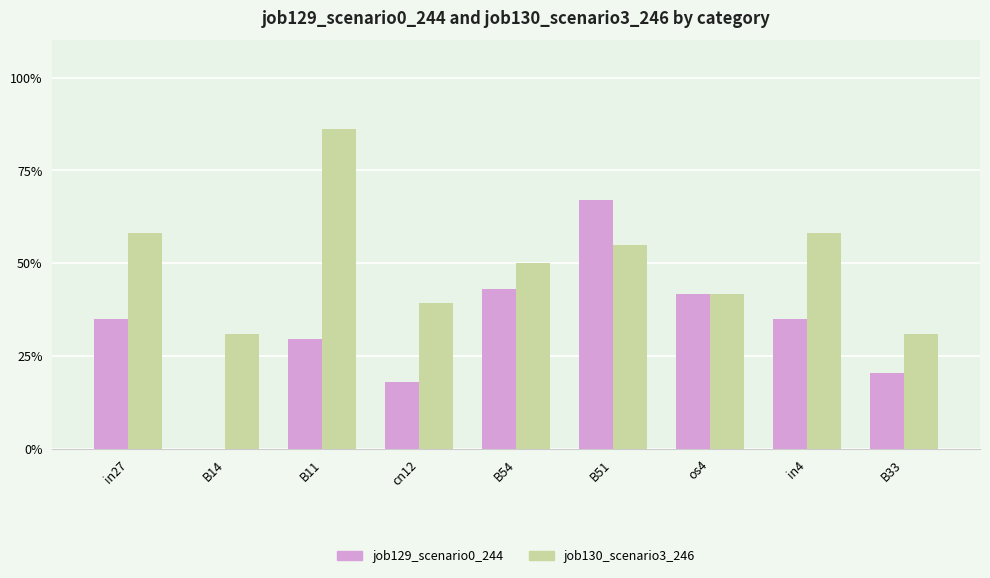

Is it true that job130_scenario3_246 equals 0.6 at B51?

True